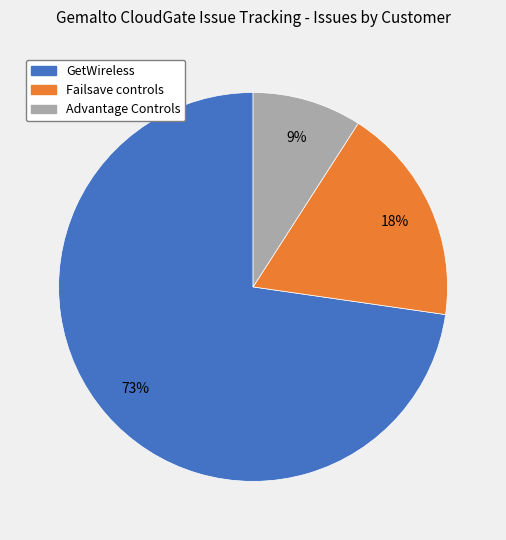

Is it true that GetWireless is 58% of the pie?

False